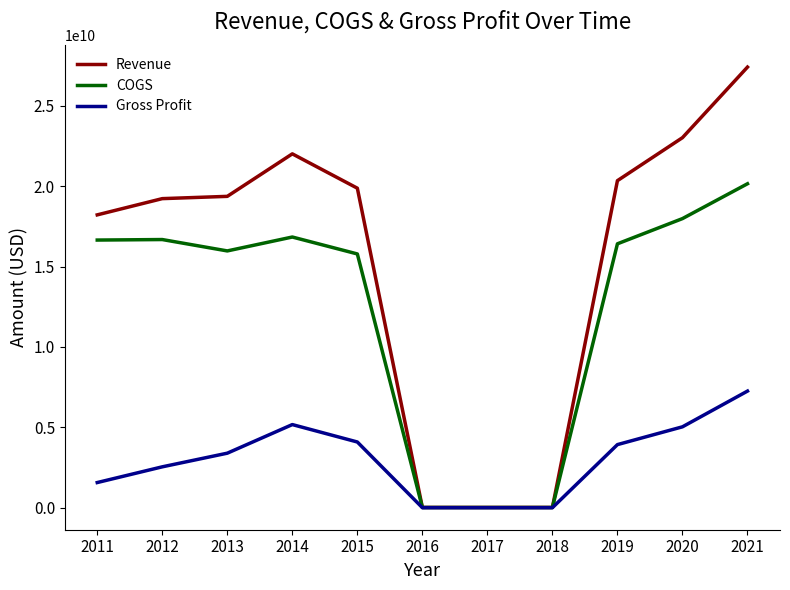

Is the value of Gross Profit at 2013 greater than the value of COGS at 2018?

Yes